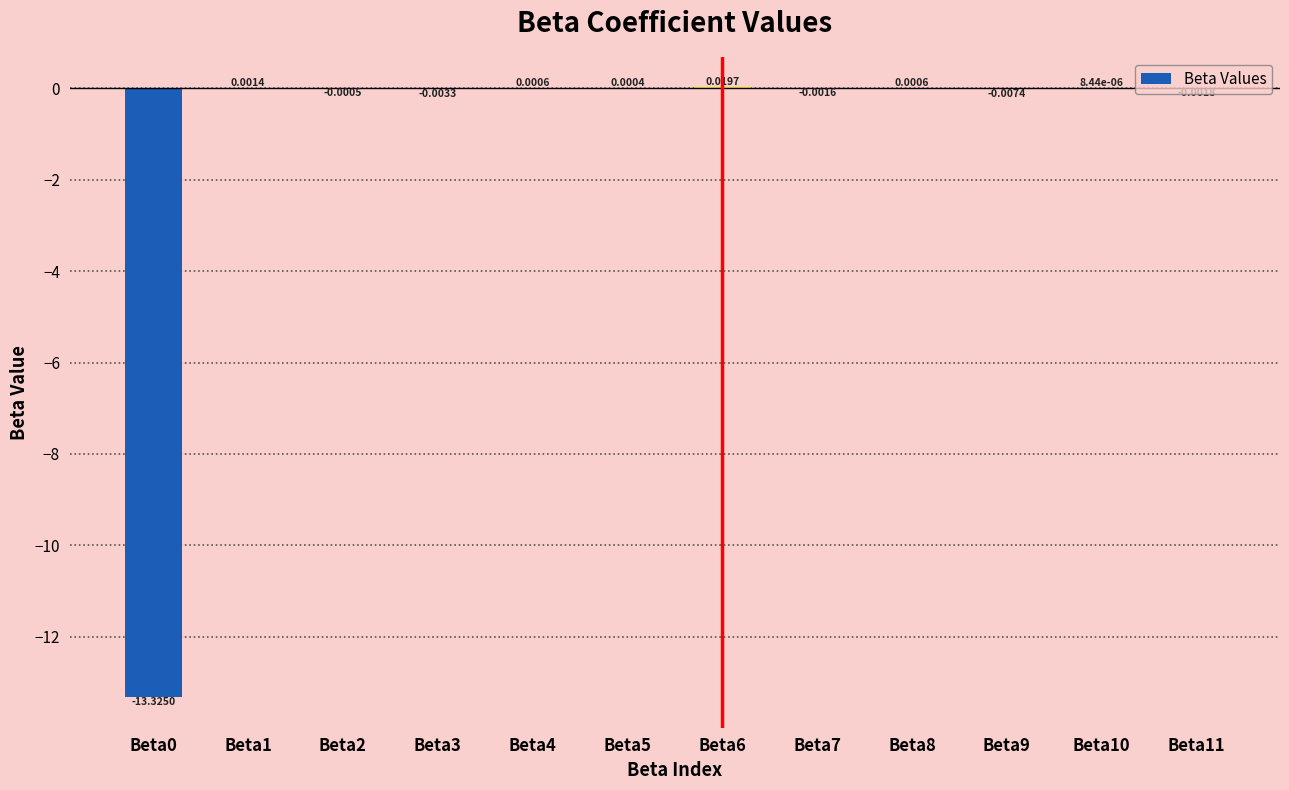

Count the number of values greater than 0.

6